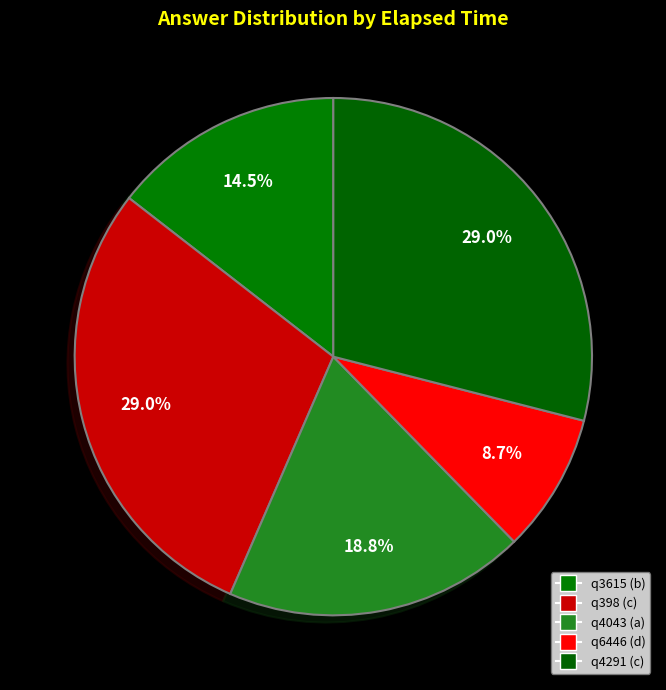

To the nearest percent, what is the combined percentage of q398 (c) and q6446 (d)?

38%